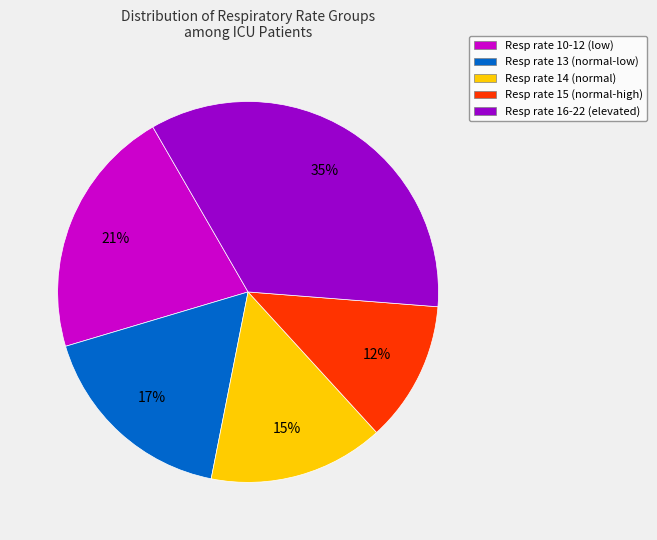

To the nearest percent, what percentage of the pie is Resp rate 15 (normal-high)?

12%